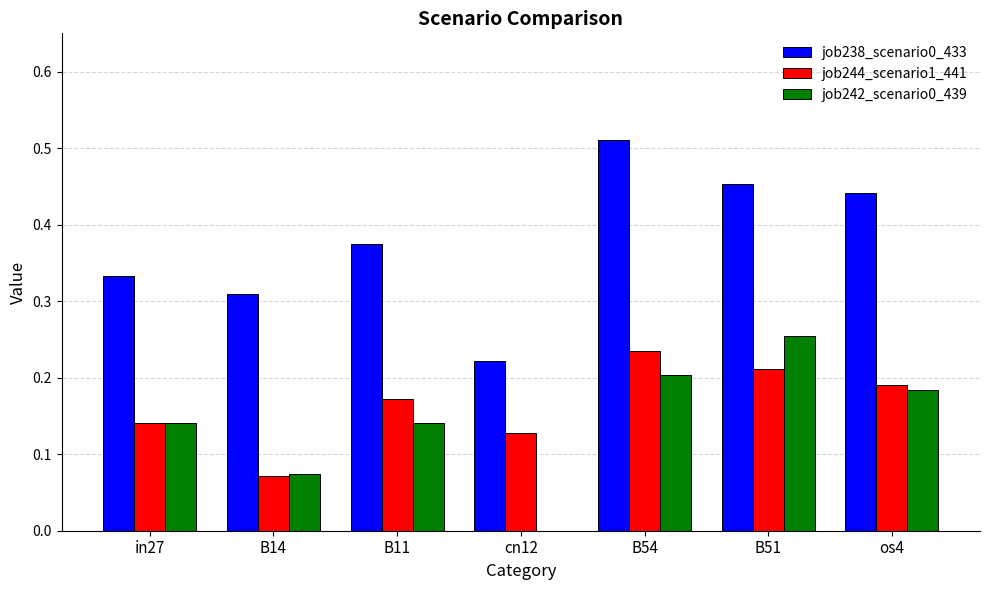

How many groups of bars are there?

7